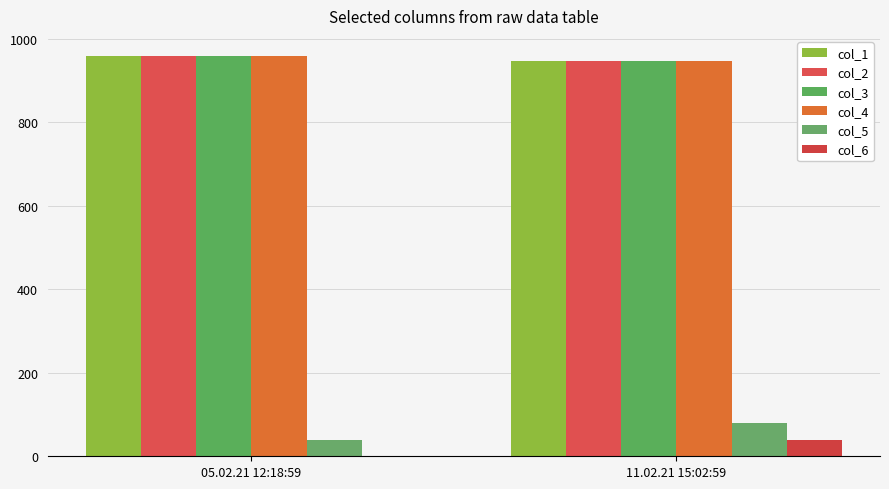

What is the total value across all series at 05.02.21 12:18:59?

3874.4